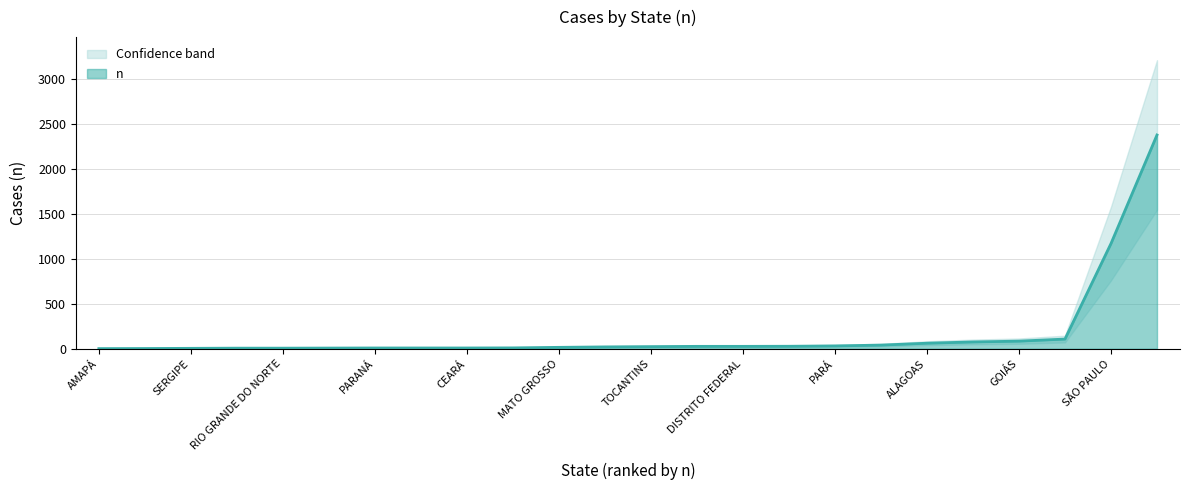

Does the chart have visible grid lines?

Yes